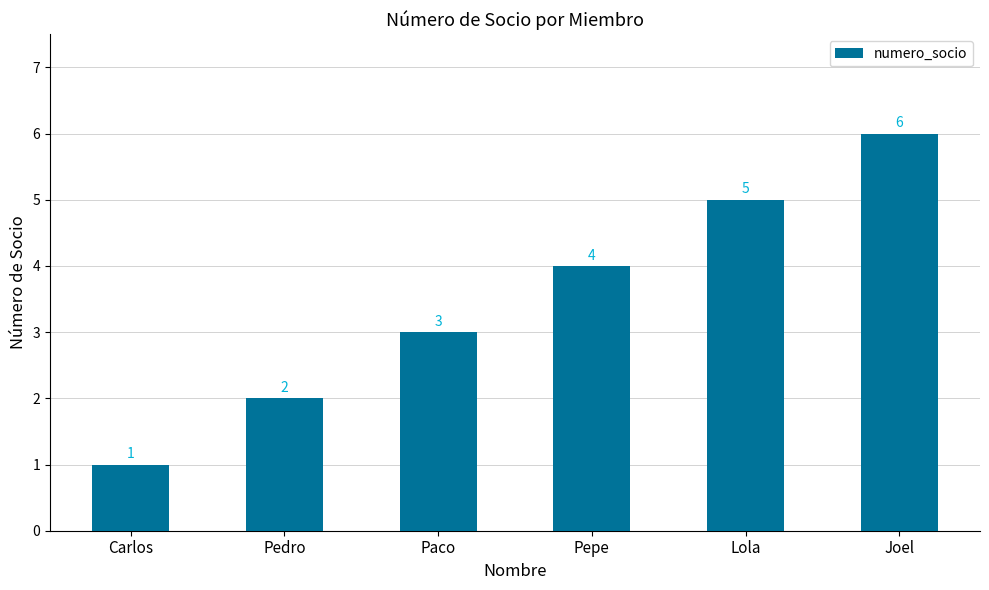

What is the change in value from Carlos to Joel?

+5